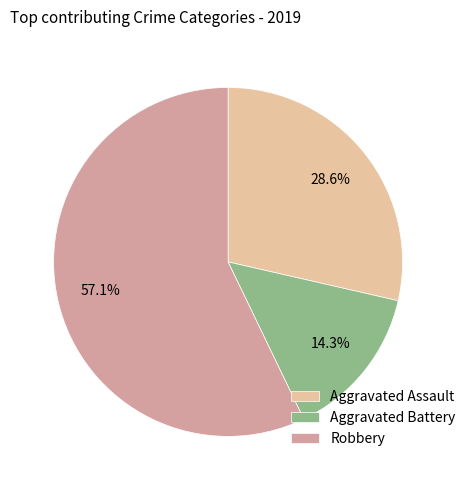

To the nearest percent, what portion does Robbery represent?

57%